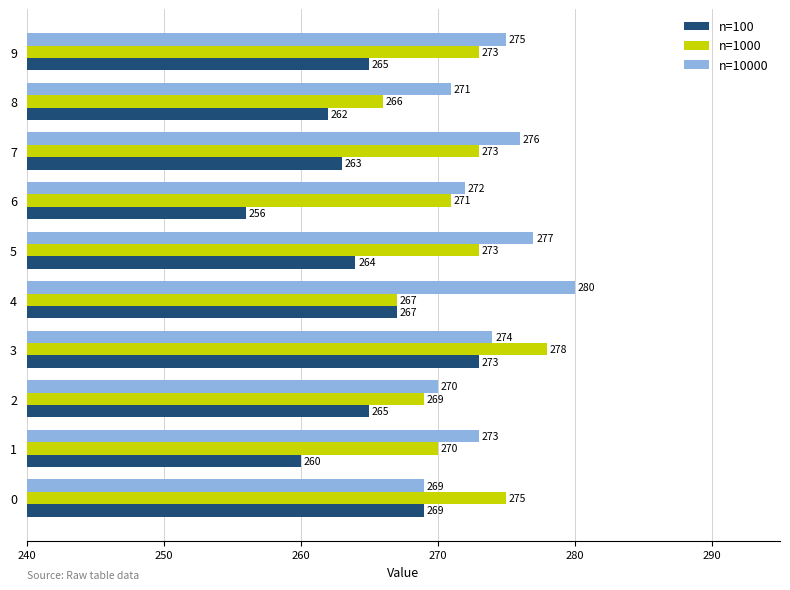

What is the difference between the highest and lowest values at 1?

13